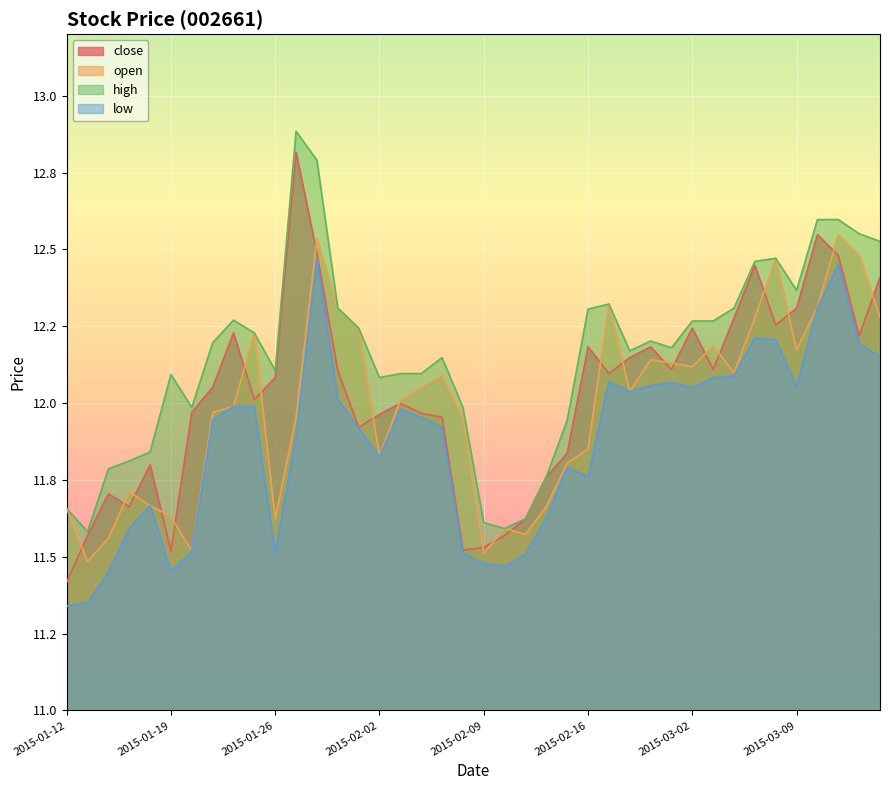

Which series has the largest range (max minus min)?

close